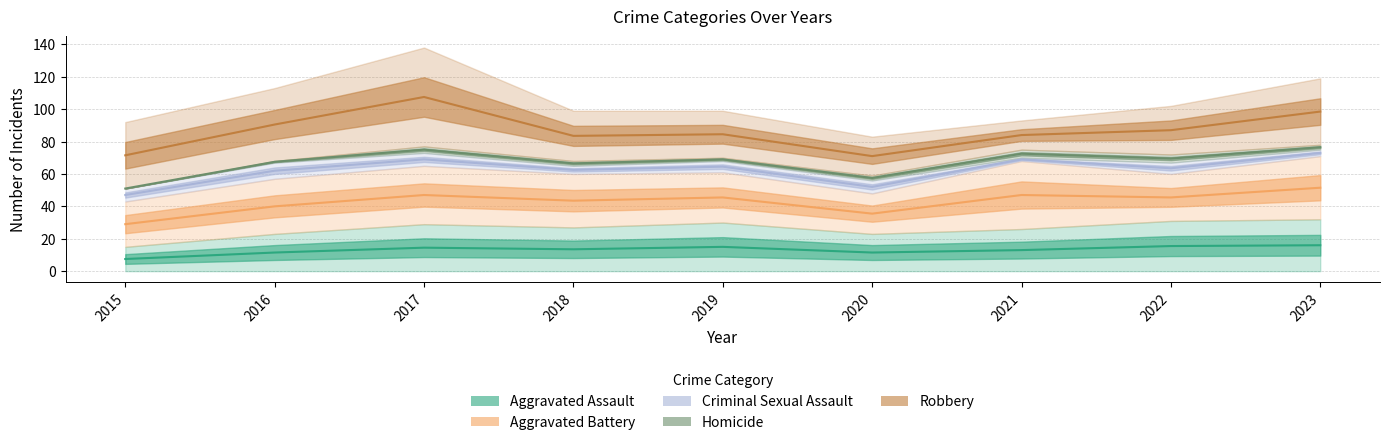

Which category has the highest value across all series?

2017